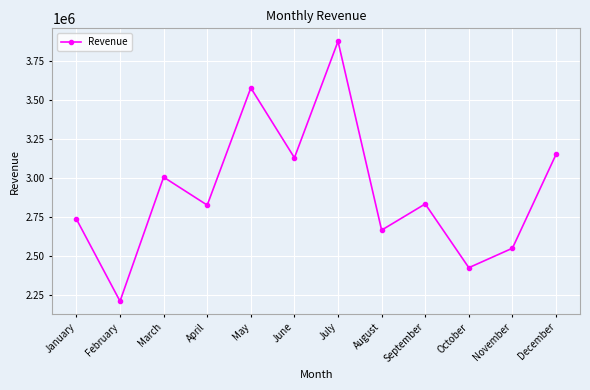

Approximately how many times larger is the value at June compared to August?

1.2